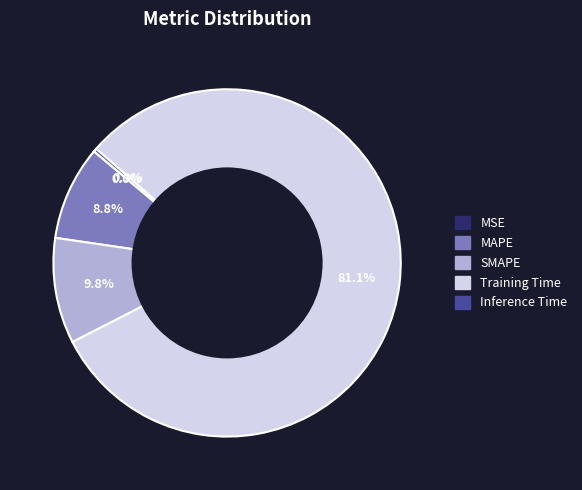

What percentage is NOT represented by Training Time?

18.9%